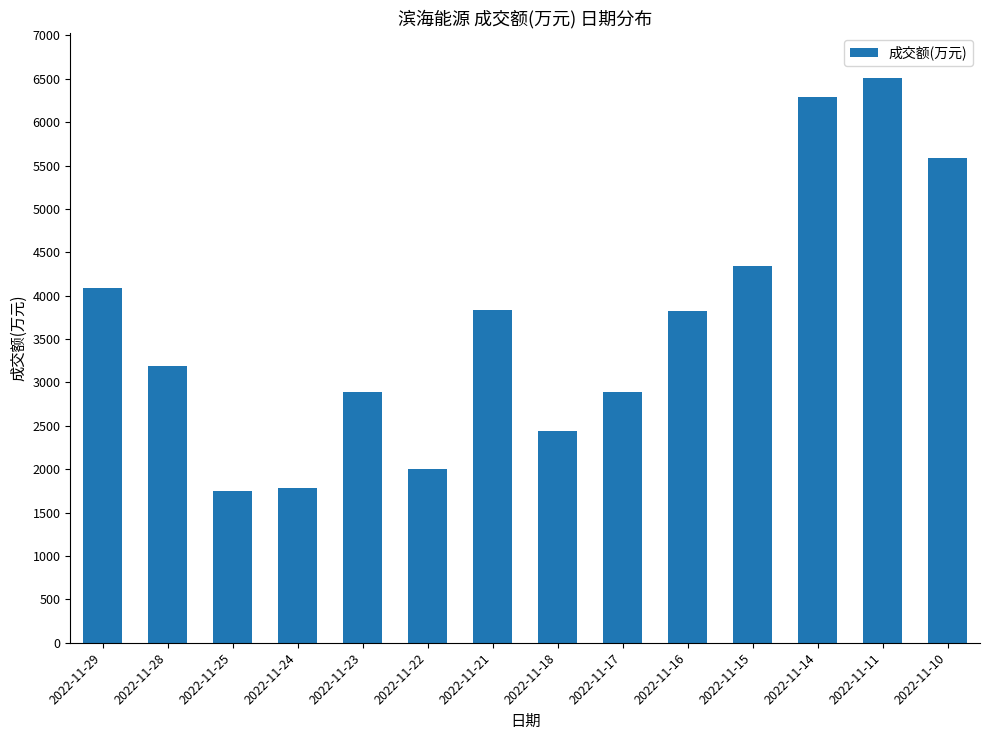

Is it true that the value at 2022-11-14 is 9372?

False